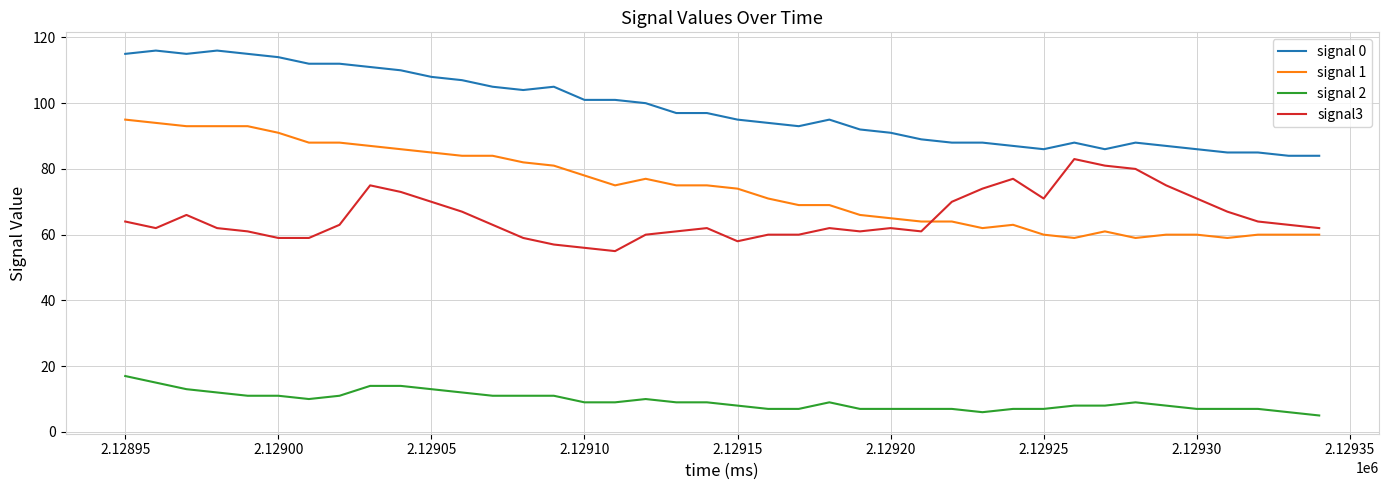

Count the number of data series in this chart.

4